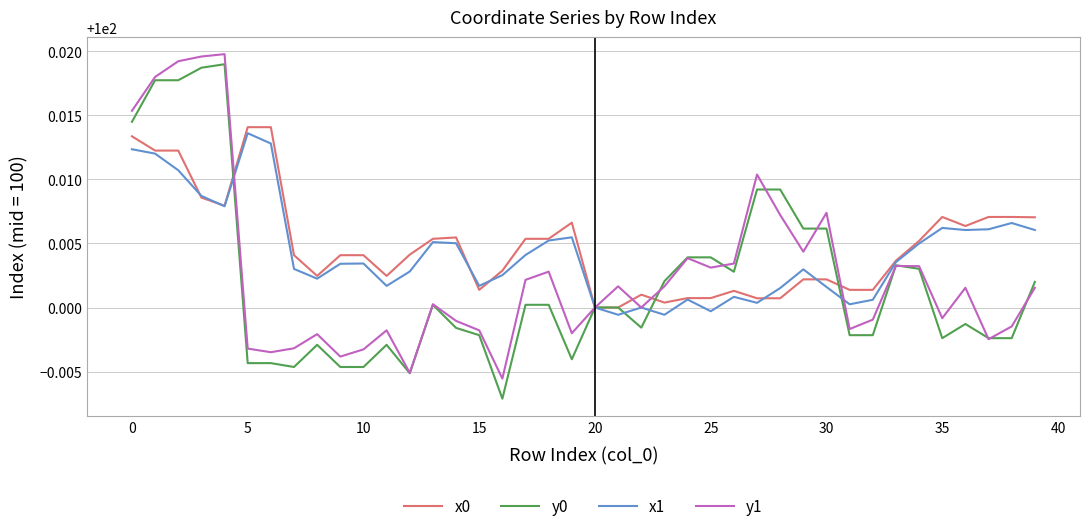

How many interior local peaks does the y1 series have?

11